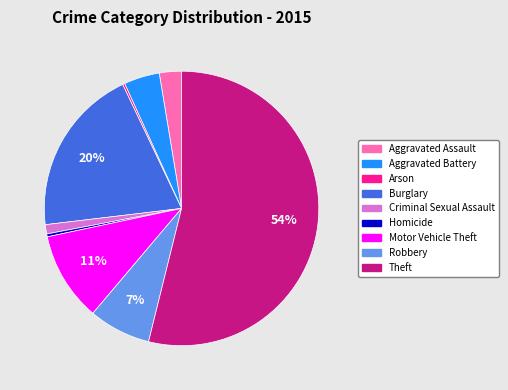

Does Homicide account for over 50% of the chart?

No